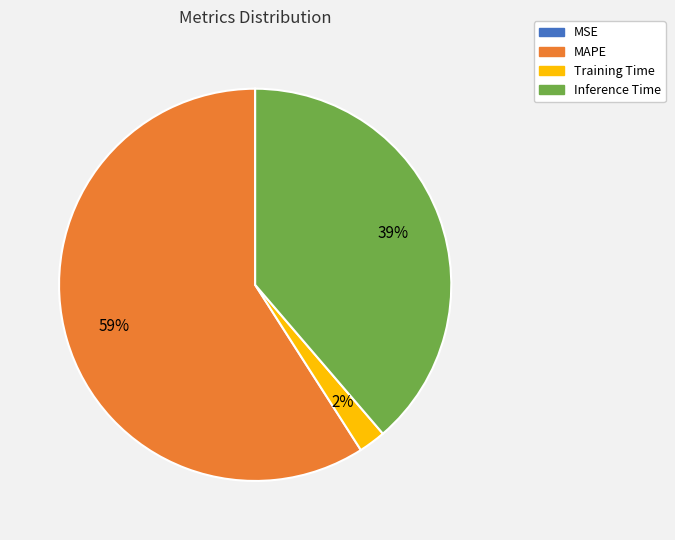

Between MAPE and Training Time, which is larger?

MAPE